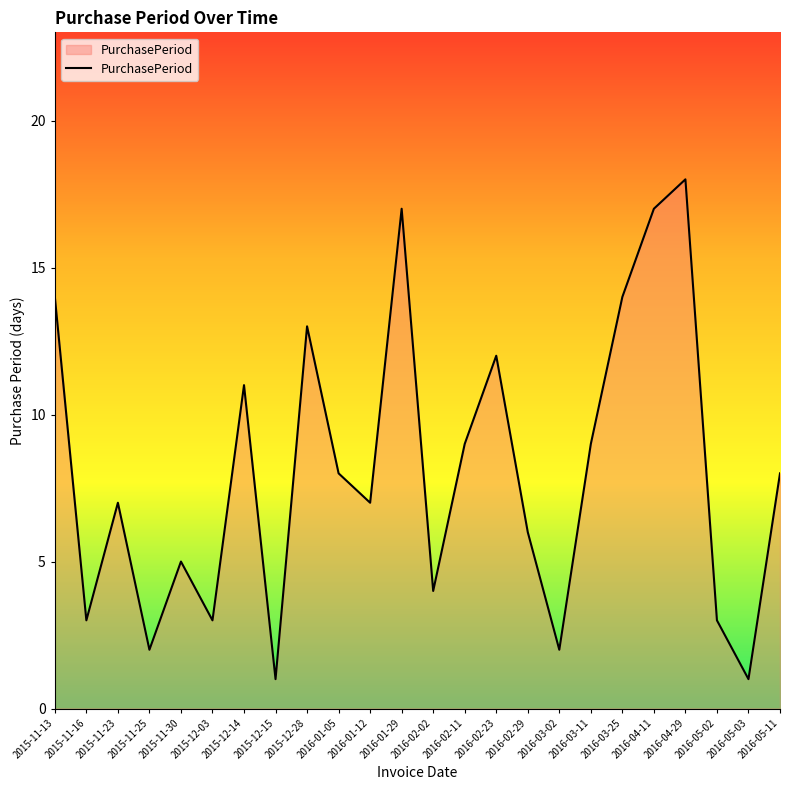

What is the sum of all values?

194